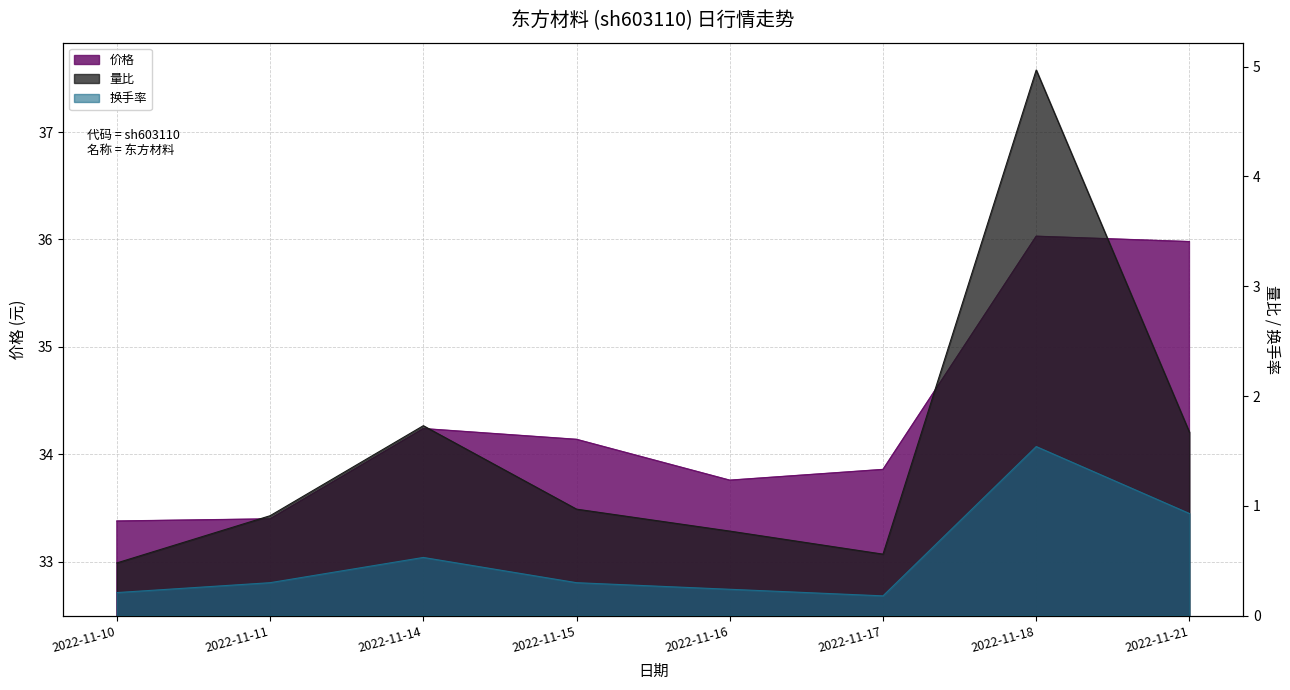

Reading left to right, what are all the values shown in this chart?

价格: 2022-11-10=33.4	2022-11-11=33.4	2022-11-14=34.2	2022-11-15=34.1	2022-11-16=33.8	2022-11-17=33.9	2022-11-18=36.0	2022-11-21=36.0
量比: 2022-11-10=0.5	2022-11-11=0.9	2022-11-14=1.7	2022-11-15=1.0	2022-11-16=0.8	2022-11-17=0.6	2022-11-18=5.0	2022-11-21=1.7
换手率: 2022-11-10=0.2	2022-11-11=0.3	2022-11-14=0.5	2022-11-15=0.3	2022-11-16=0.2	2022-11-17=0.2	2022-11-18=1.5	2022-11-21=0.9